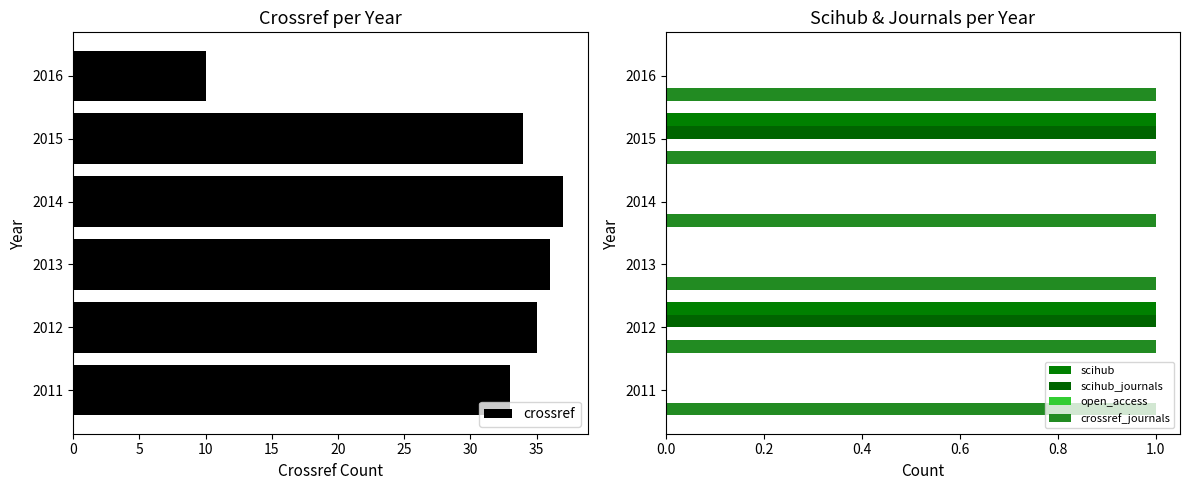

What is the average value of the crossref series?

31